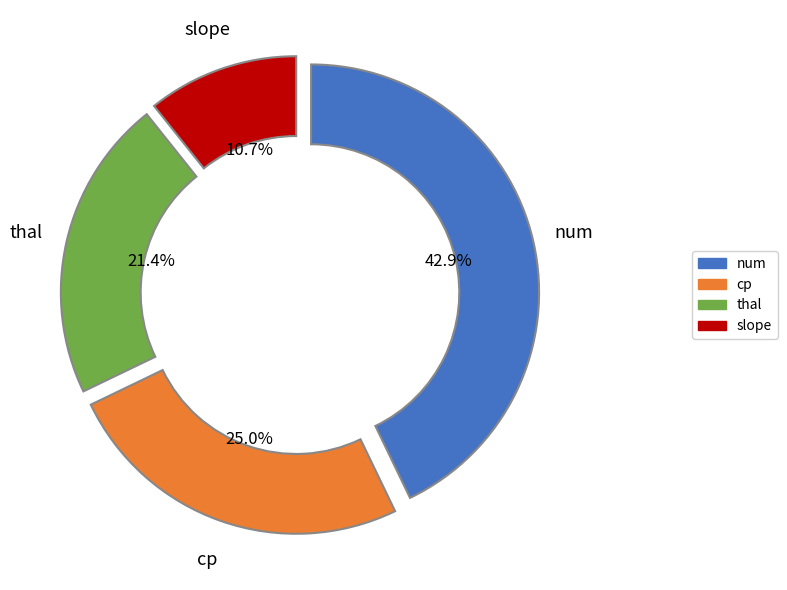

To the nearest percent, what is the average slice percentage?

25%